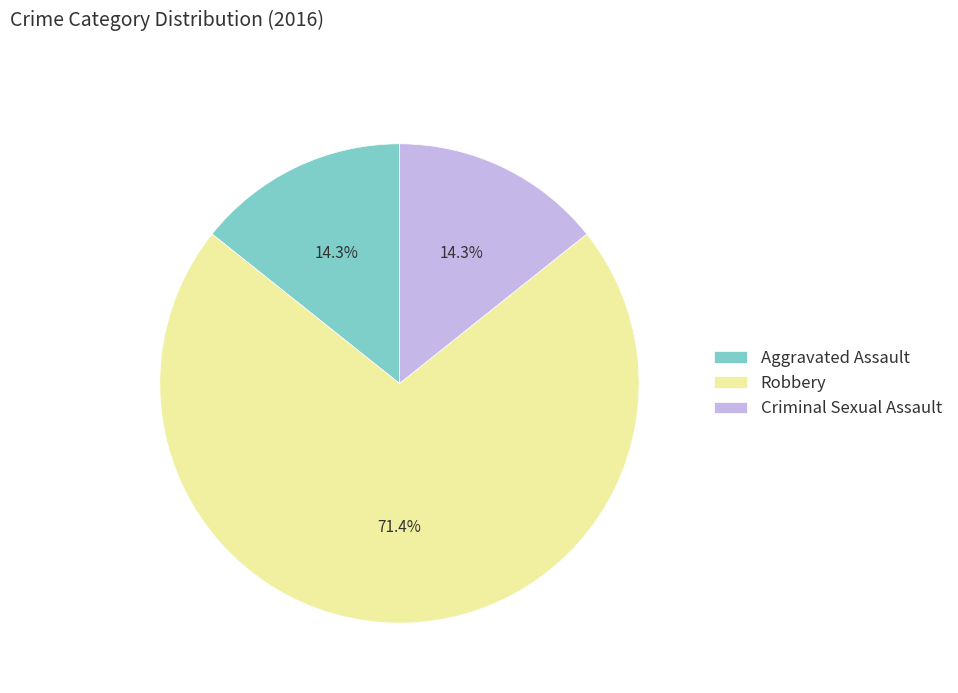

What is the majority slice?

Robbery